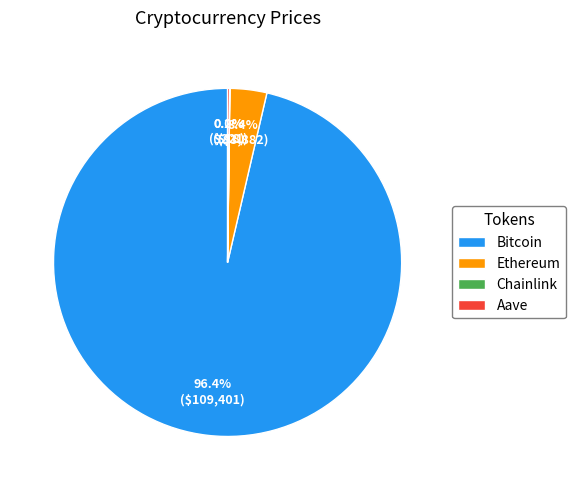

Combined, do Bitcoin and Ethereum account for over 50%?

Yes